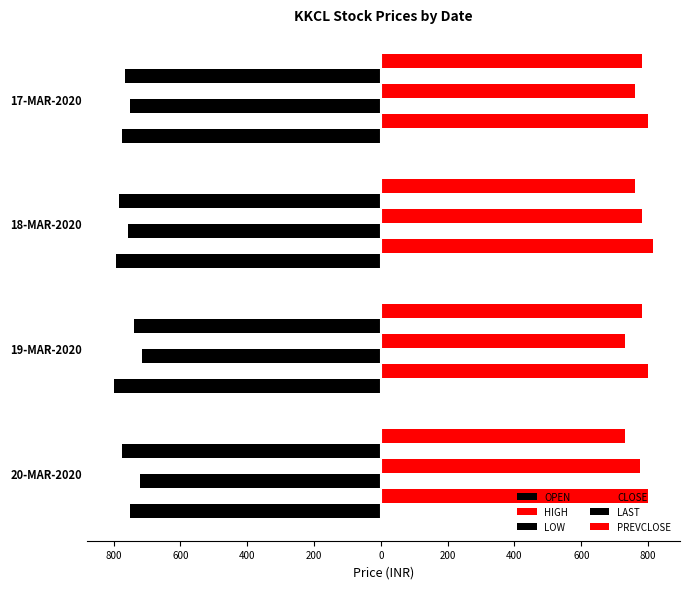

What are all the series names shown in the legend?

OPEN, HIGH, LOW, CLOSE, LAST, PREVCLOSE